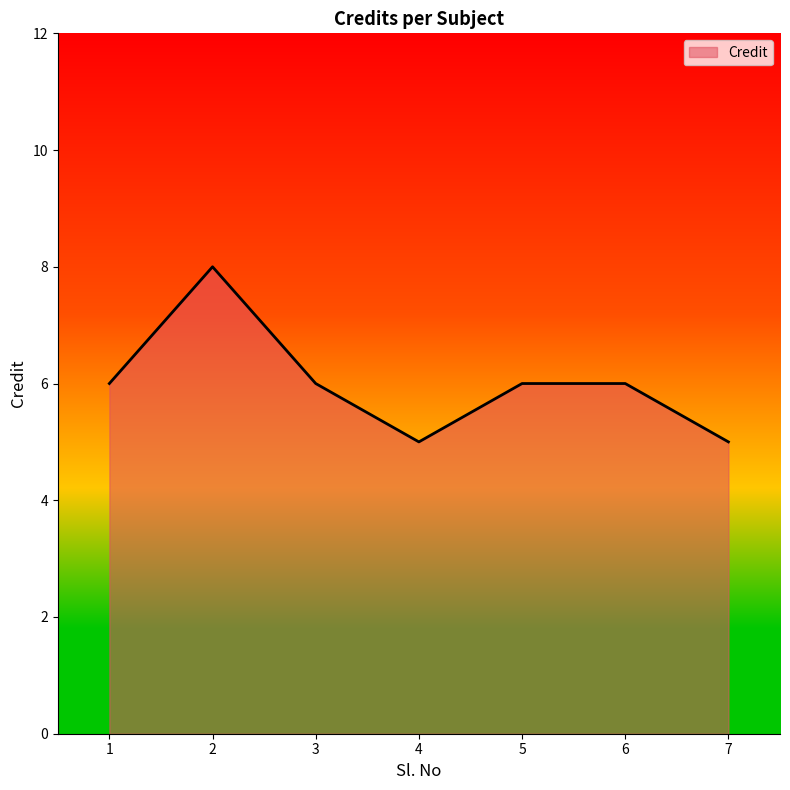

Between 5 and 4, which is larger?

5